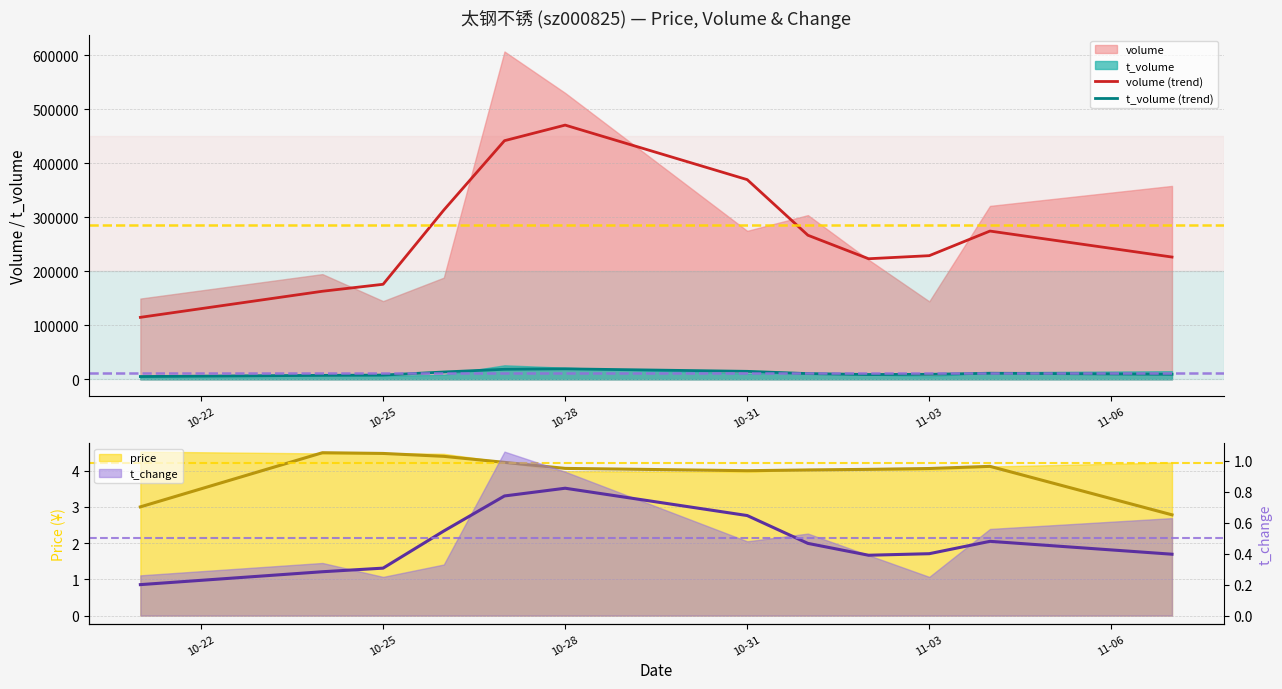

True or false: t_volume (trend) and volume (trend) intersect in this chart.

False